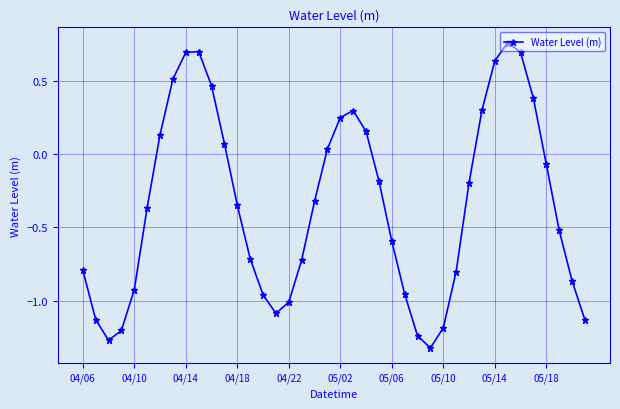

What is the sum of all values?

-13.8